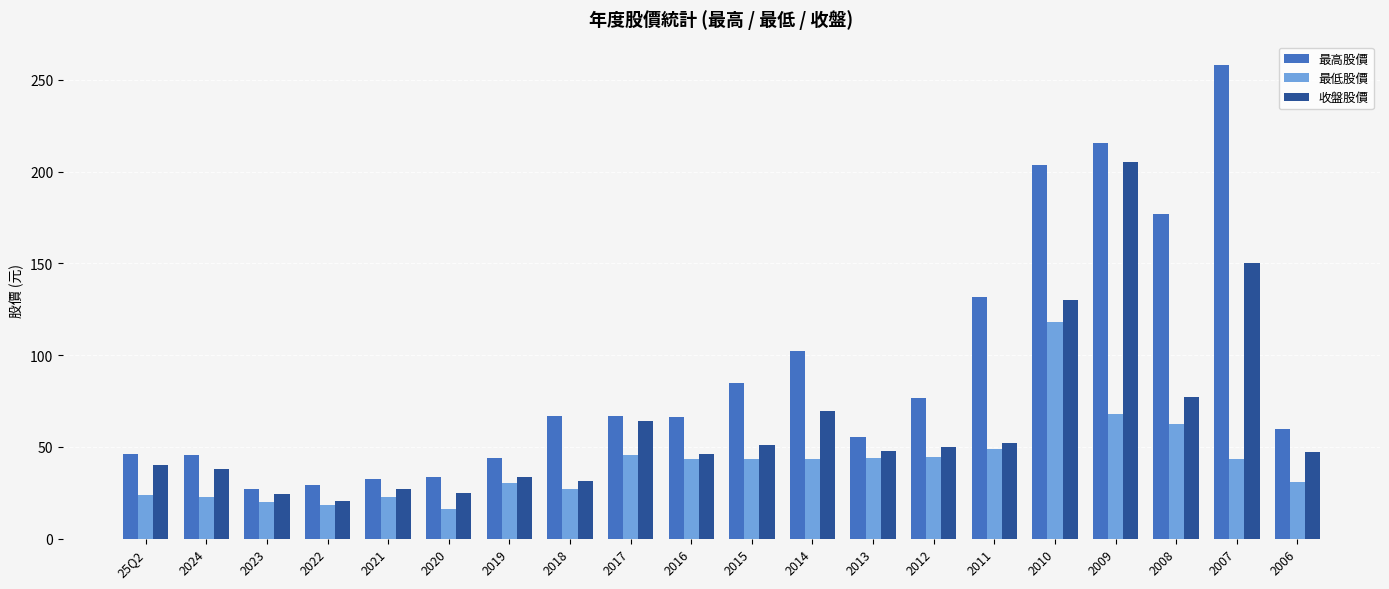

Are the bars horizontal?

No